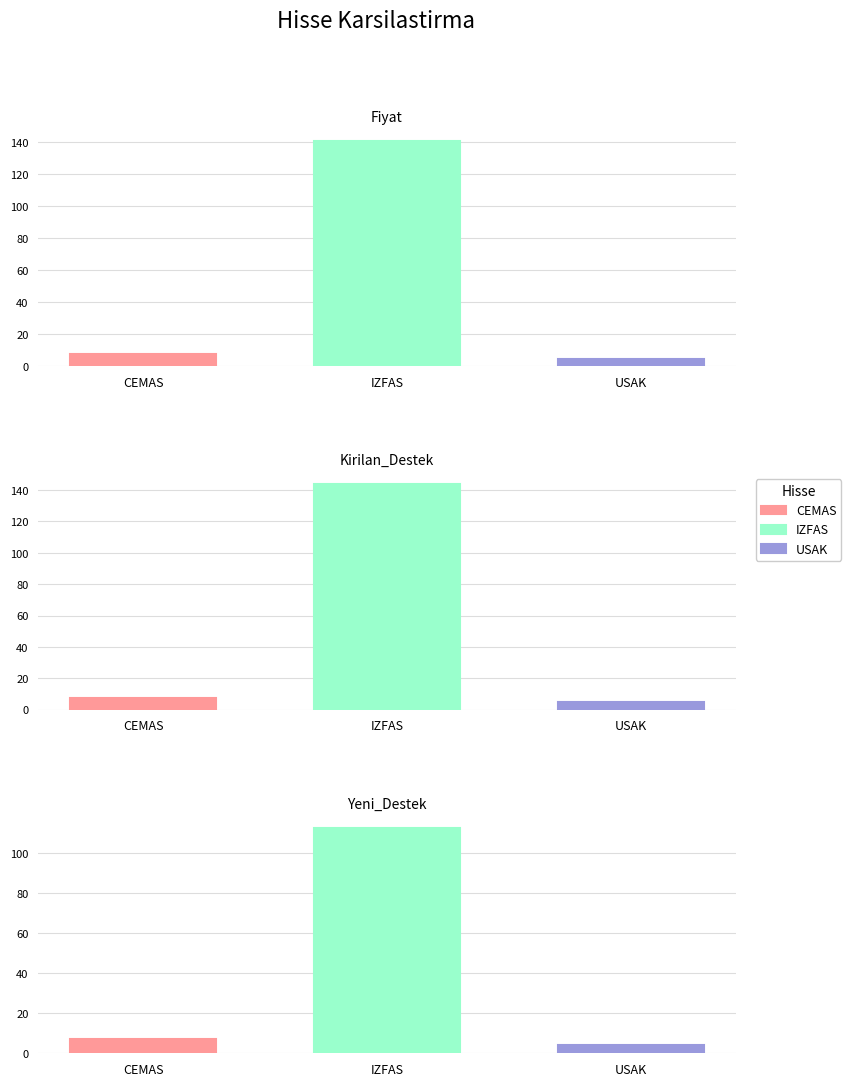

What is the average value of the Yeni_Destek series?

41.4